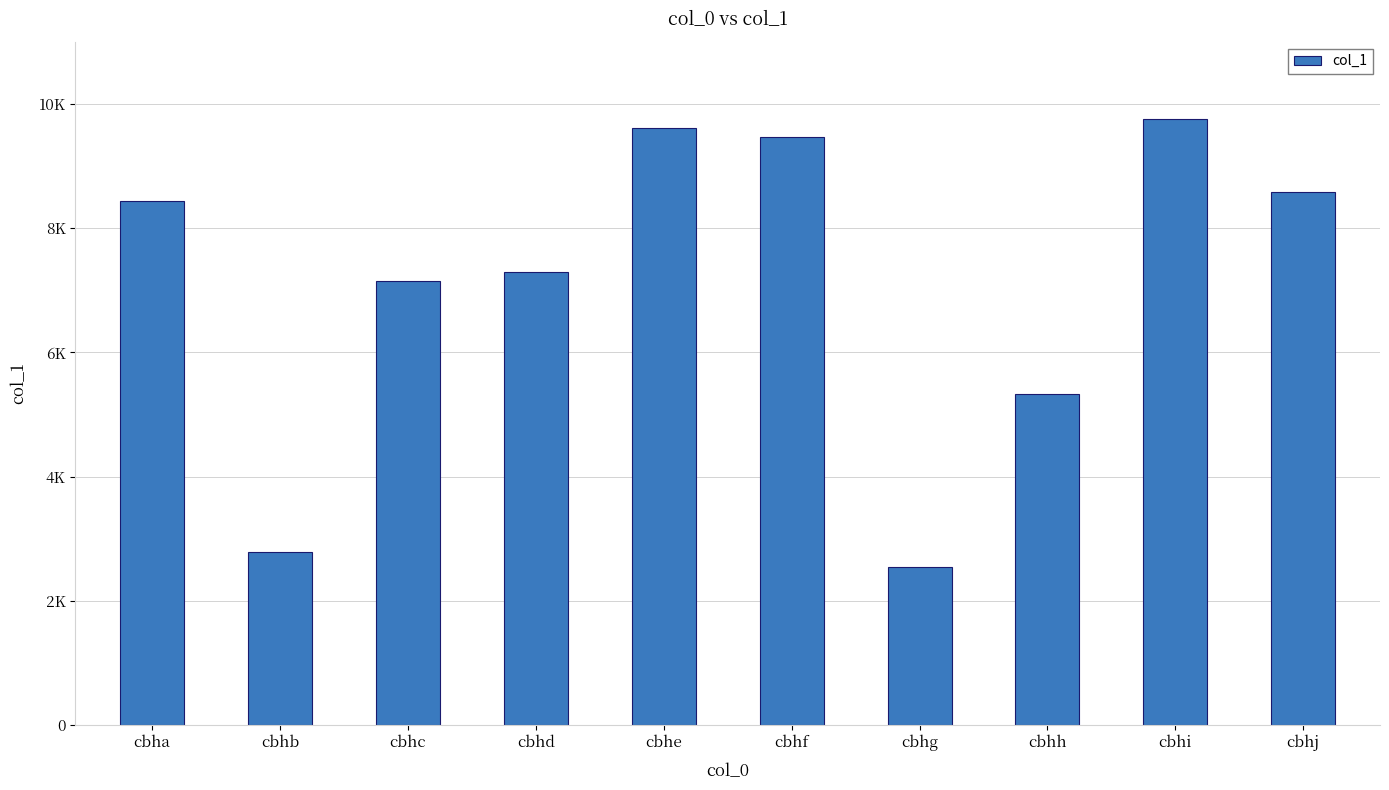

What is the value of the 5th bar from the left?

9610